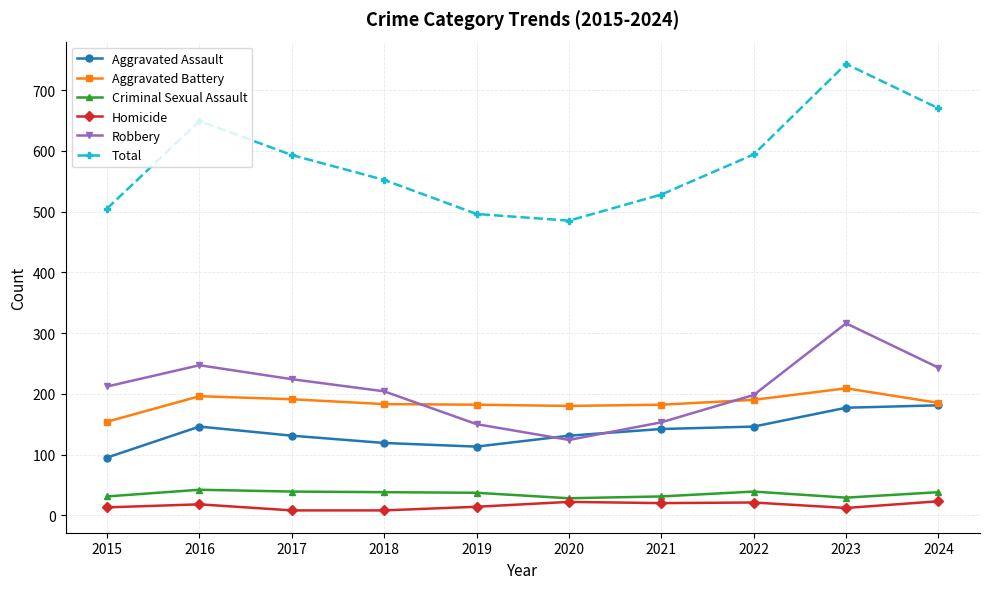

True or false: Criminal Sexual Assault has a value of 38 at 2018.

True